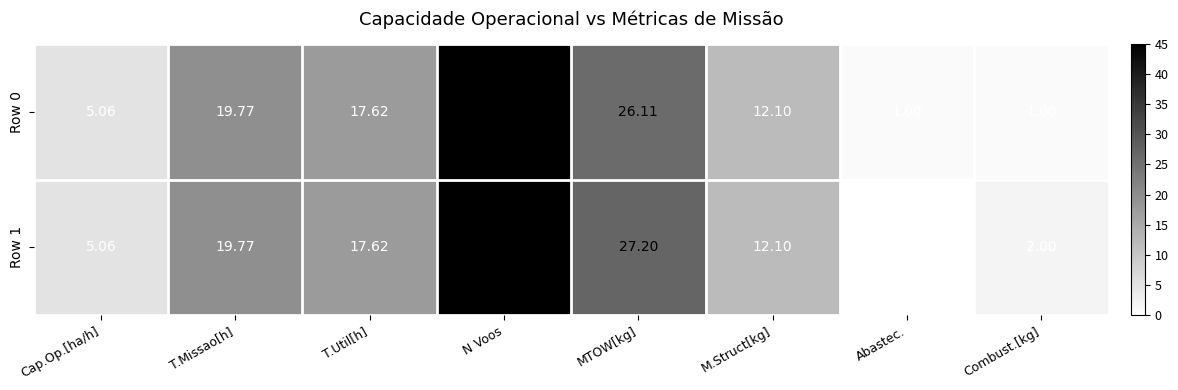

At which category is the sum across all series the highest?

N Voos